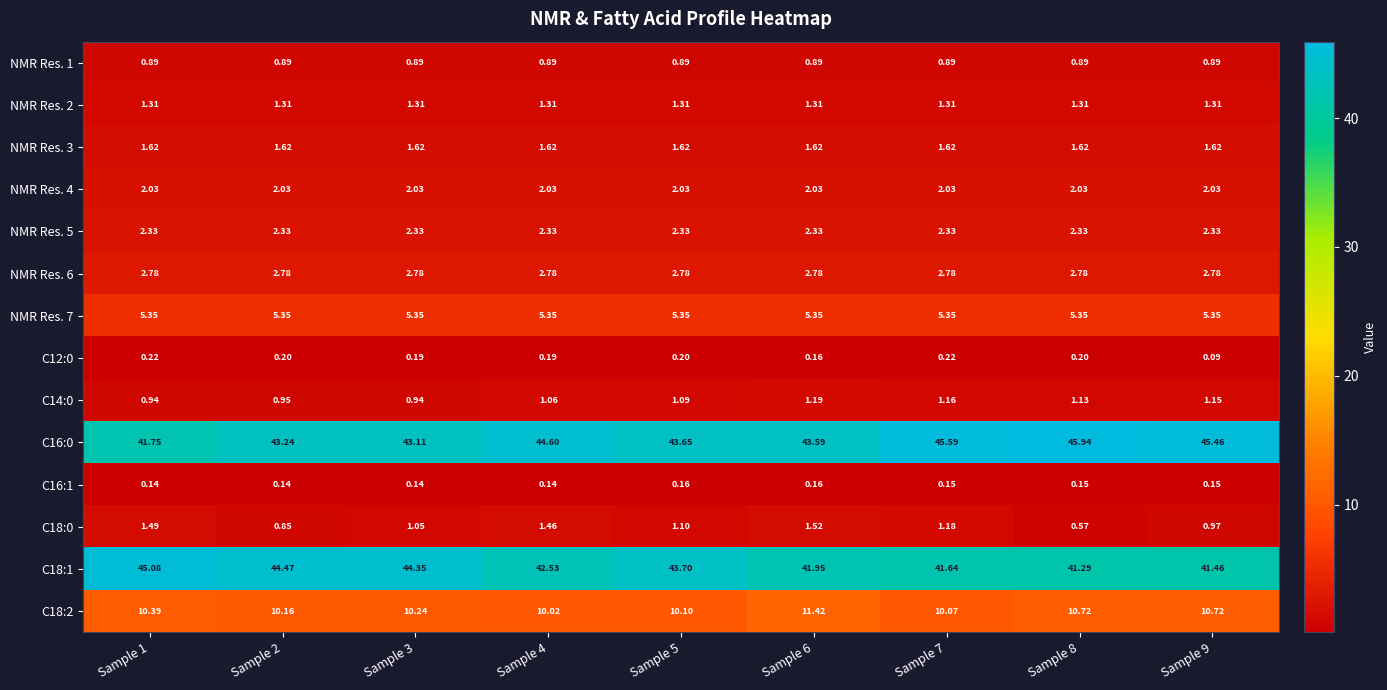

Is the value of C18:1 at Sample 9 greater than the value of C16:0 at Sample 5?

No